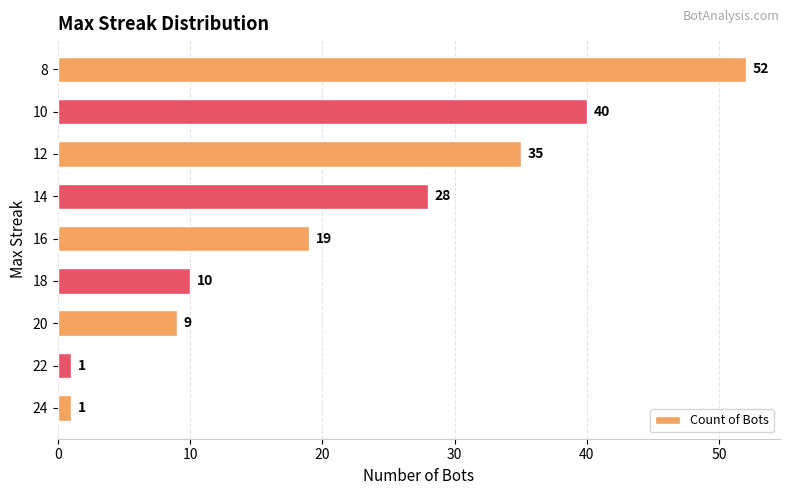

How many values are below 19?

4